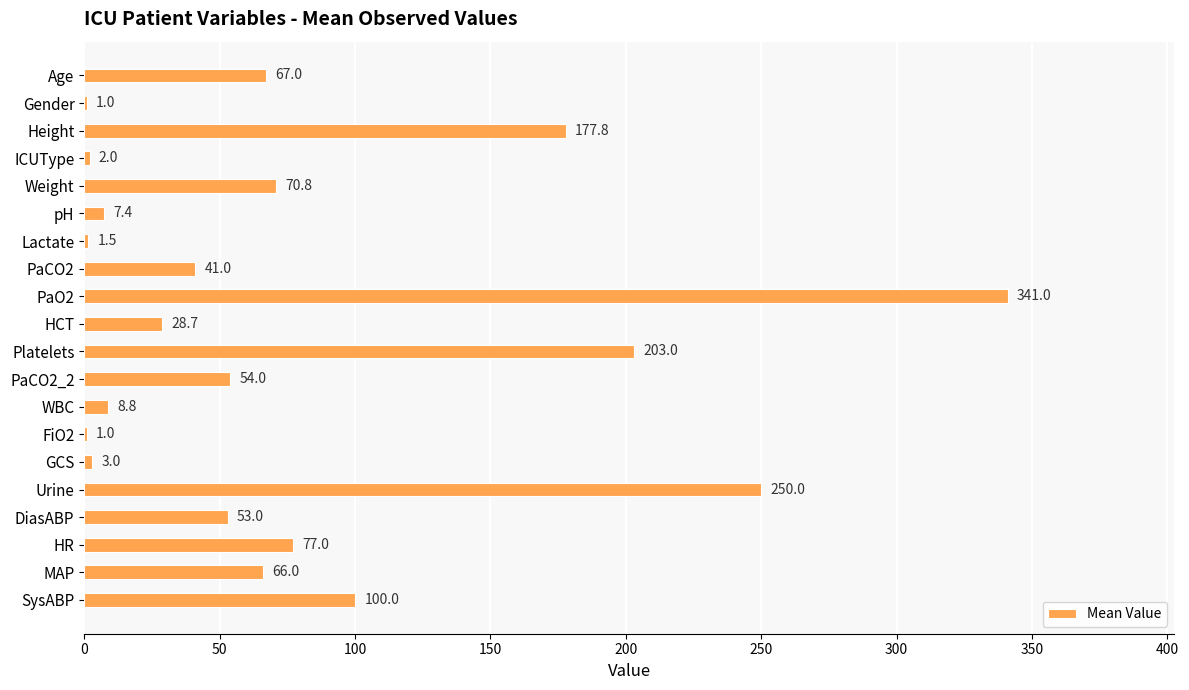

What is the change in value from HR to MAP?

-11.0